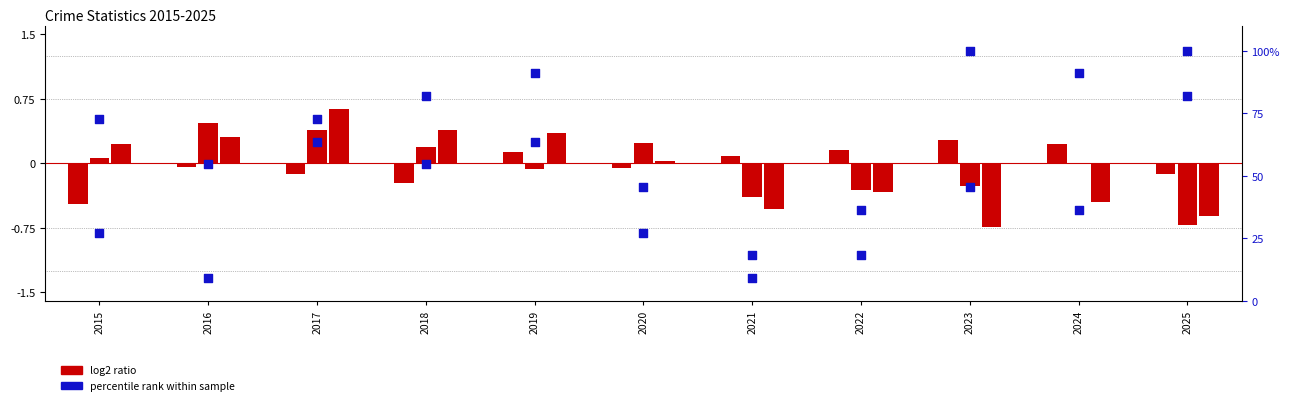

At which category is the sum across all series the highest?

2025